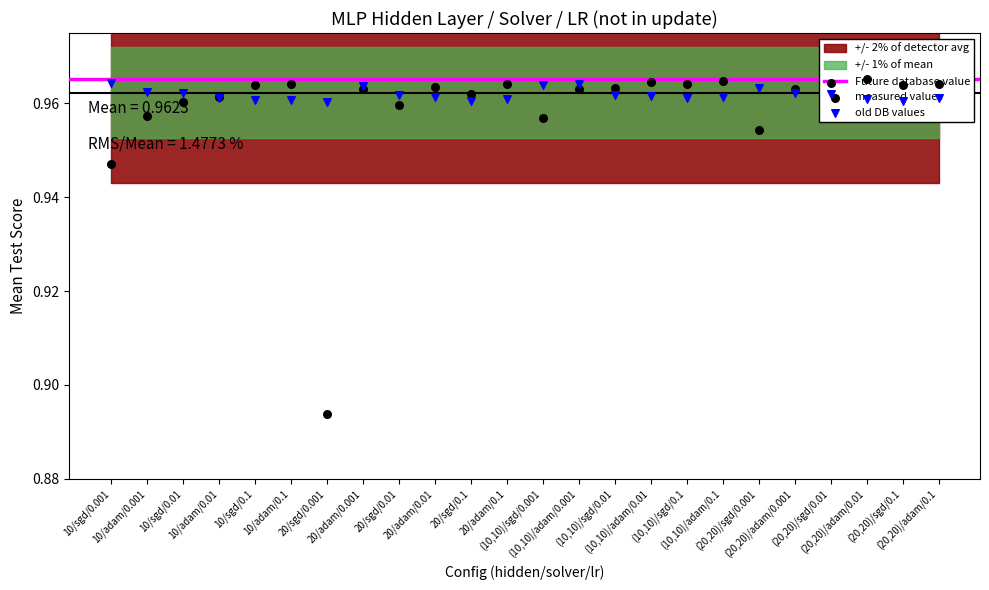

Which series contains the highest Y value?

mean_test_score